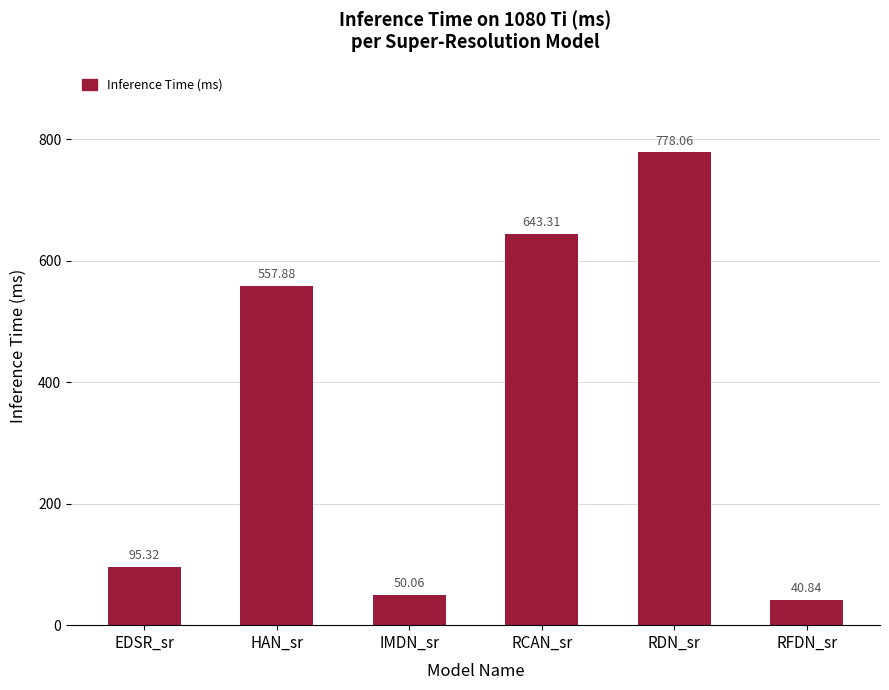

What is the maximum value shown in the chart?

778.1